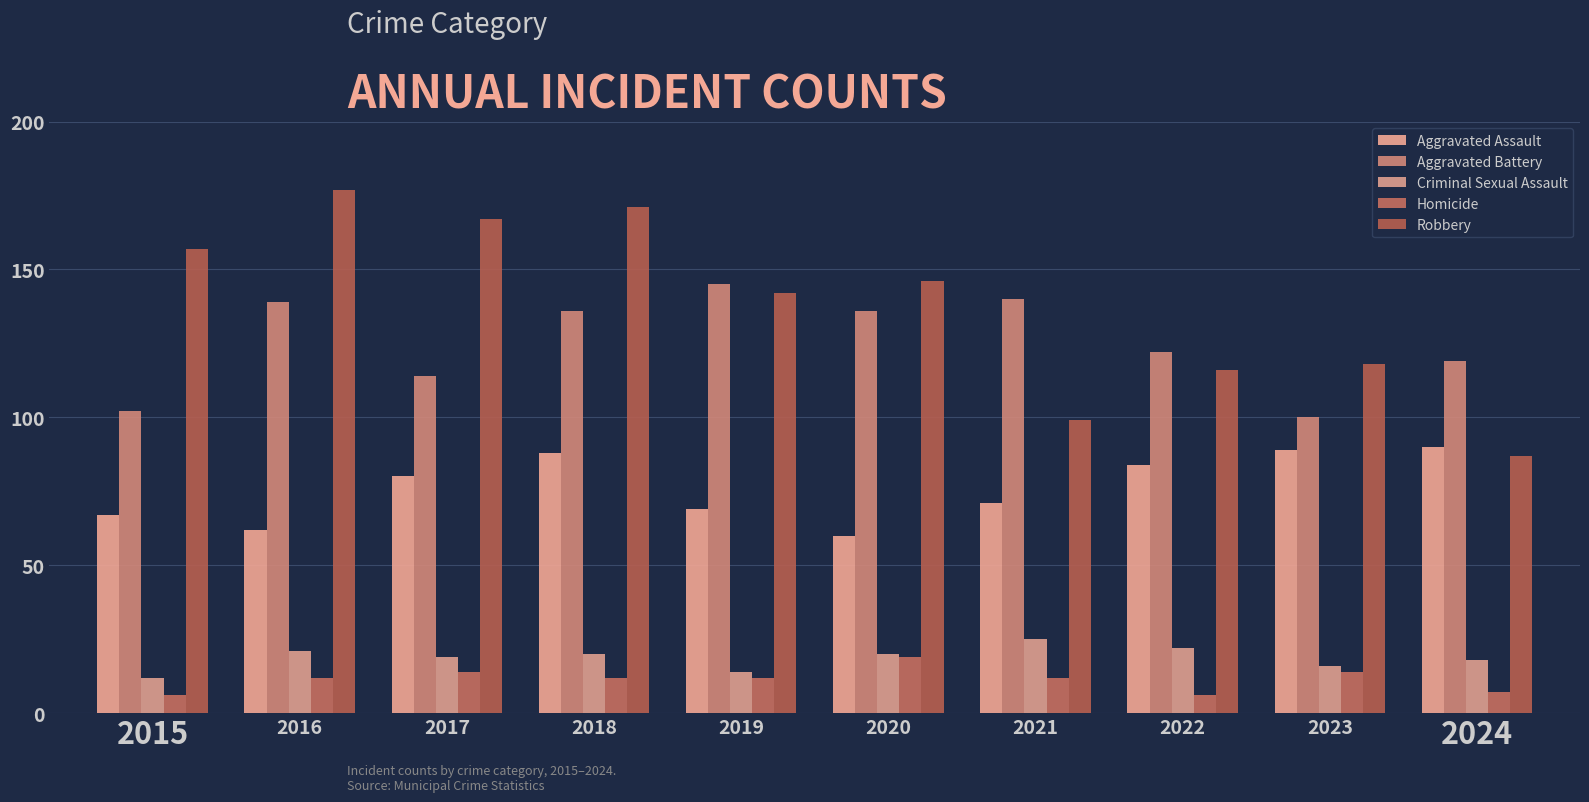

What is the difference between the Aggravated Assault values at 2020 and 2017?

20